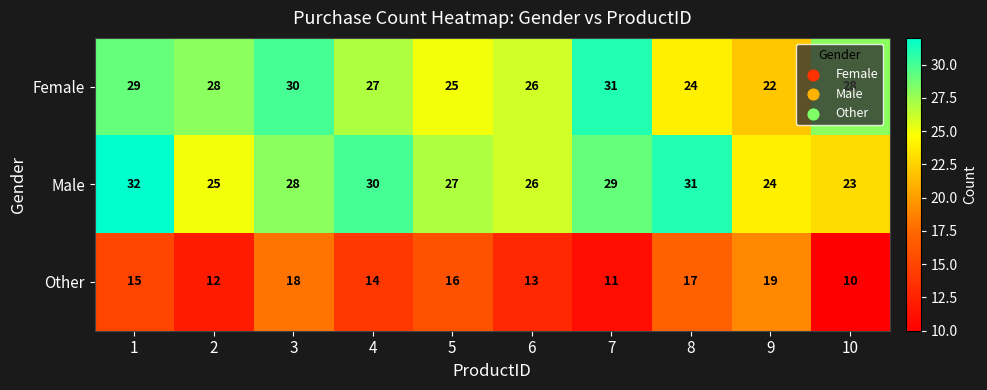

What is the total value across all series at 1?

76